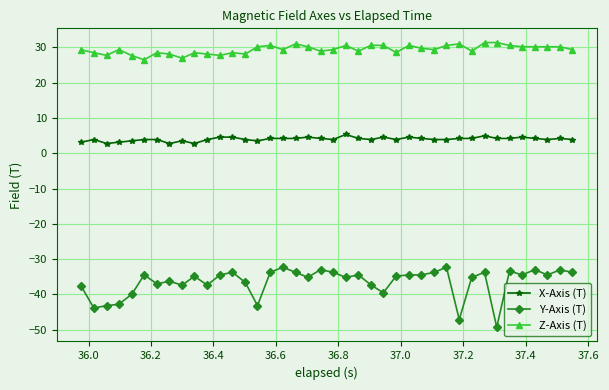

Count the number of data series in this chart.

3